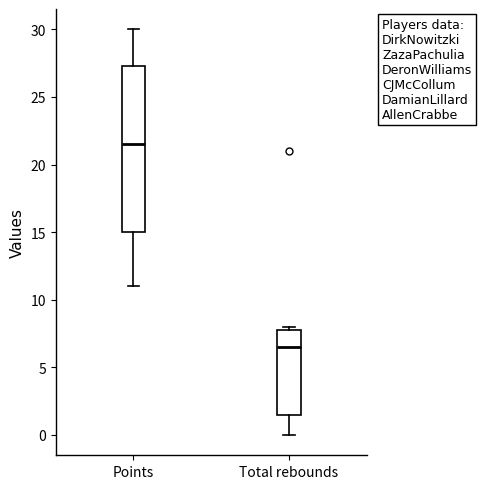

Which box has the highest median line?

Points